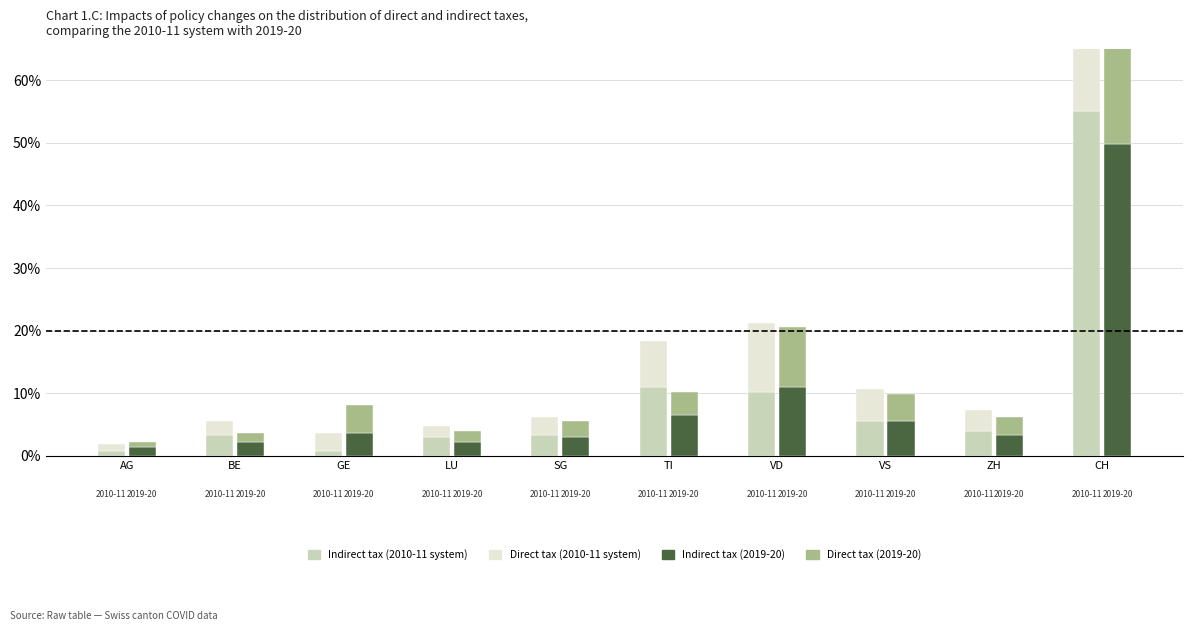

Reading left to right, what are all the values shown in this chart?

Indirect tax (2010-11 system): 0.7	3.3	0.7	2.9	3.3	11.0	10.3	5.5	4.0	55.0
Direct tax (2010-11 system): 1.1	2.2	2.9	1.8	2.9	7.3	11.0	5.1	3.3	49.1
Indirect tax (2019-20): 1.5	2.2	3.7	2.2	2.9	6.6	11.0	5.5	3.3	49.9
Direct tax (2019-20): 0.7	1.5	4.4	1.8	2.6	3.7	9.5	4.4	2.9	41.1